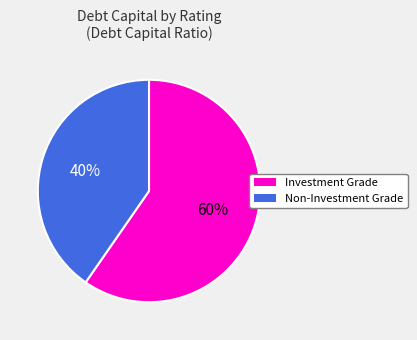

How many slices are in this pie chart?

2